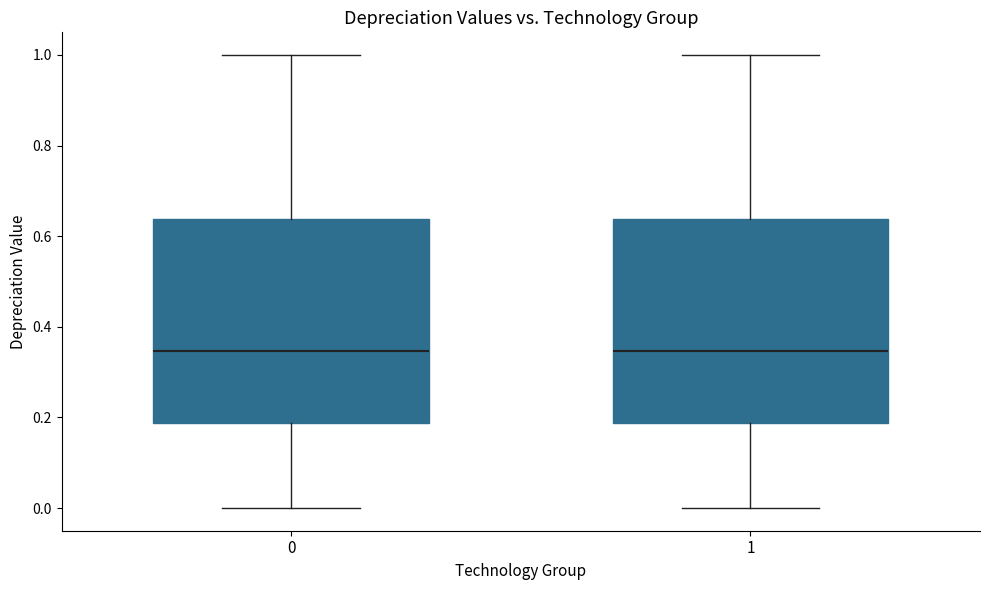

Where does the lower whisker of the box at x = 1 end on the y-axis? The values are not printed on the chart, so give them approximately, as read against the axis.

0.00